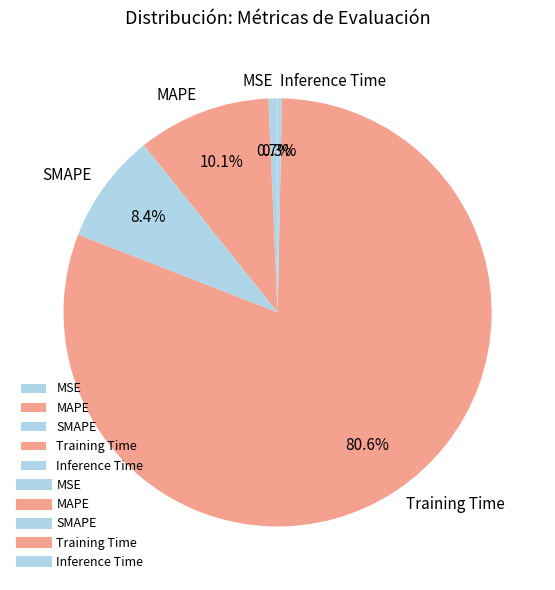

To the nearest percent, what is the average slice percentage?

20%